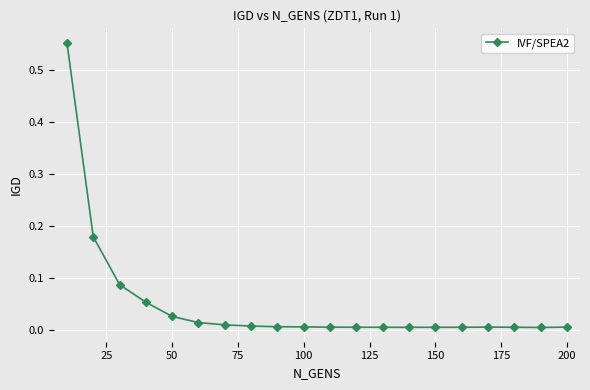

What is the sum of all values?

1.0